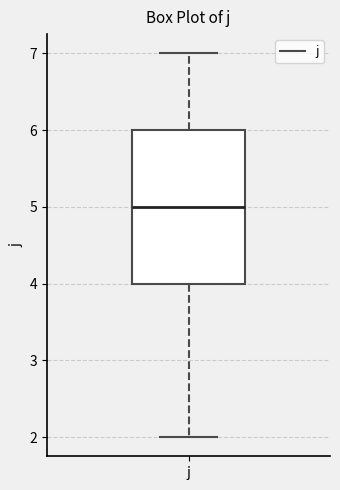

Read this box plot against the y-axis: the position of the median line, the range covered by the box, and the ends of both whiskers. The values are not printed on the chart, so give them approximately, as read against the axis.

median 5, box 4 to 6, whiskers 2 to 7